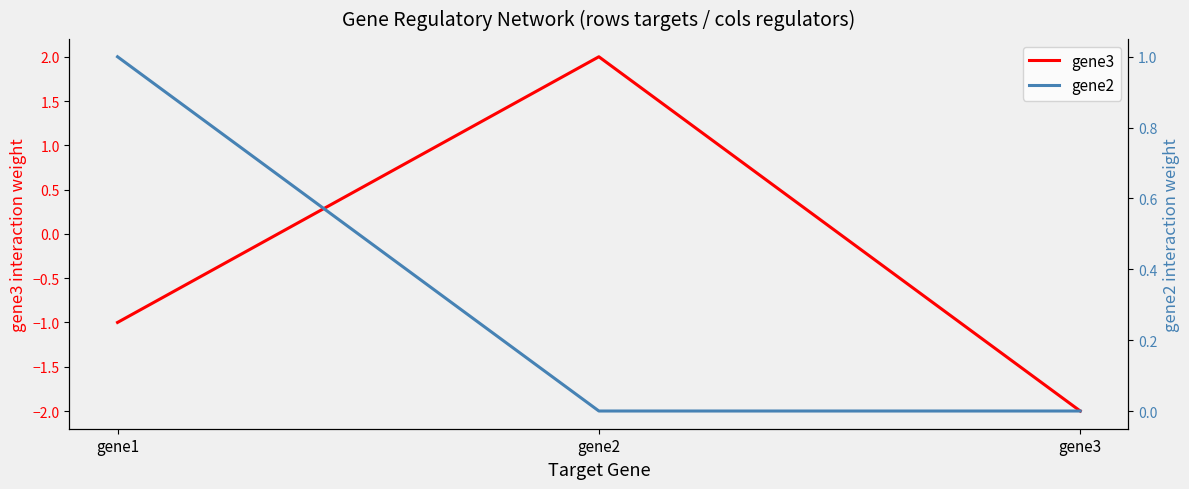

What is the greatest value displayed?

2.0